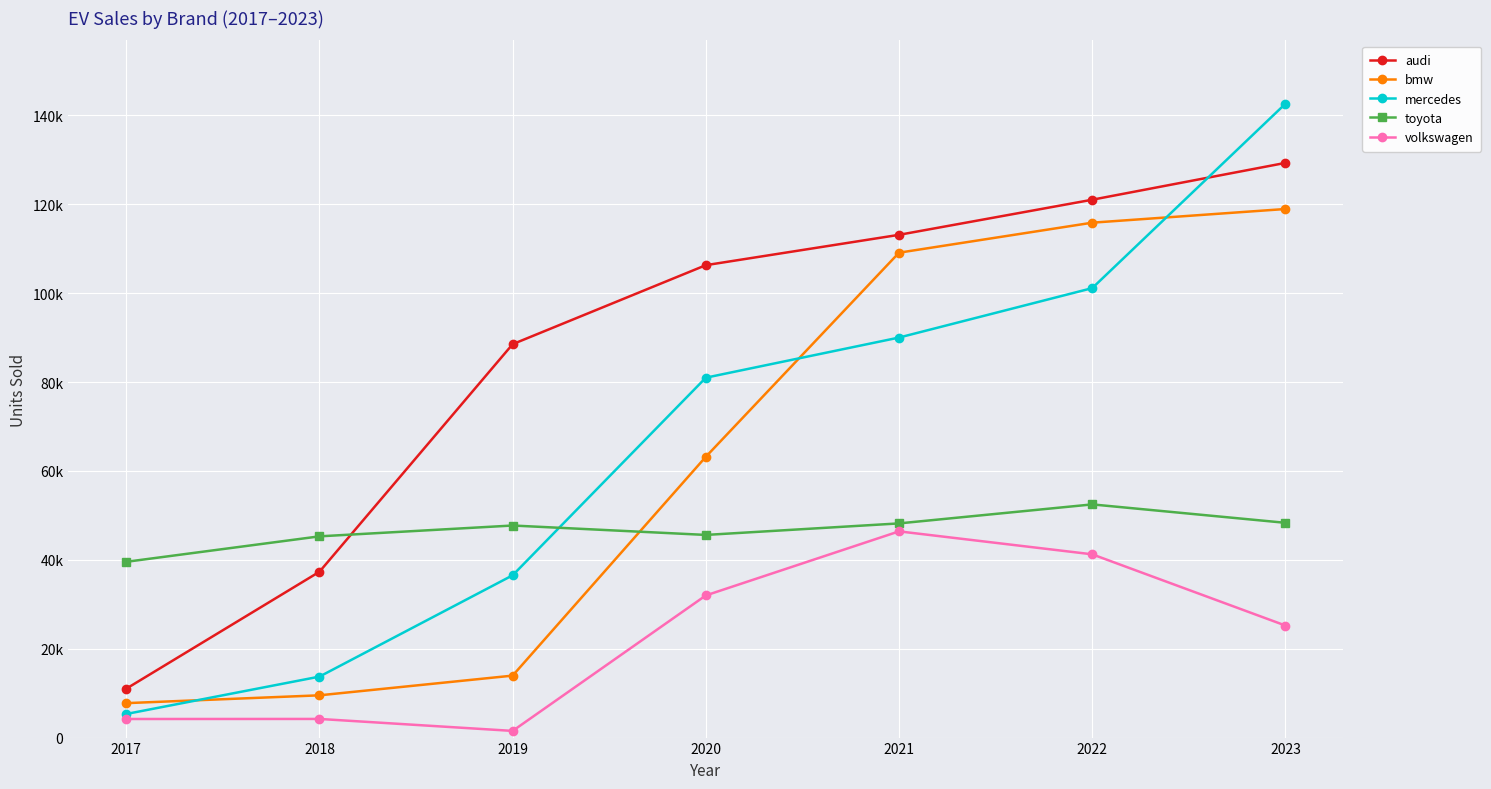

At how many categories does at least one series exceed 40850?

6